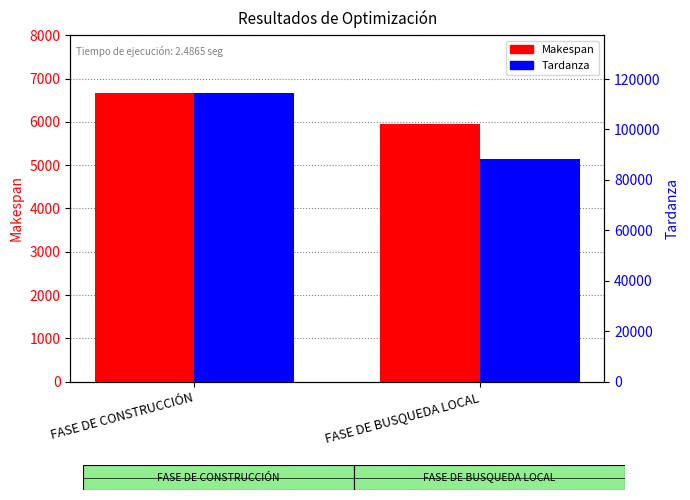

What is the difference between the Tardanza values at FASE DE CONSTRUCCIÓN and FASE DE BUSQUEDA LOCAL?

26126